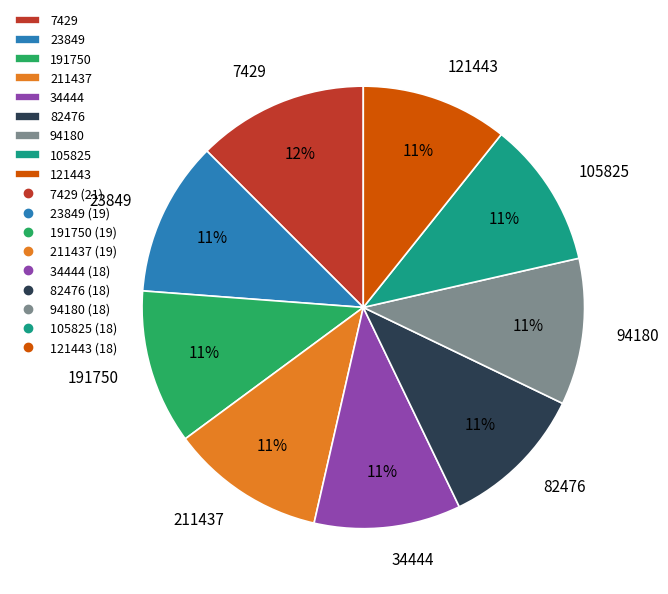

Count the number of slices in the pie.

9